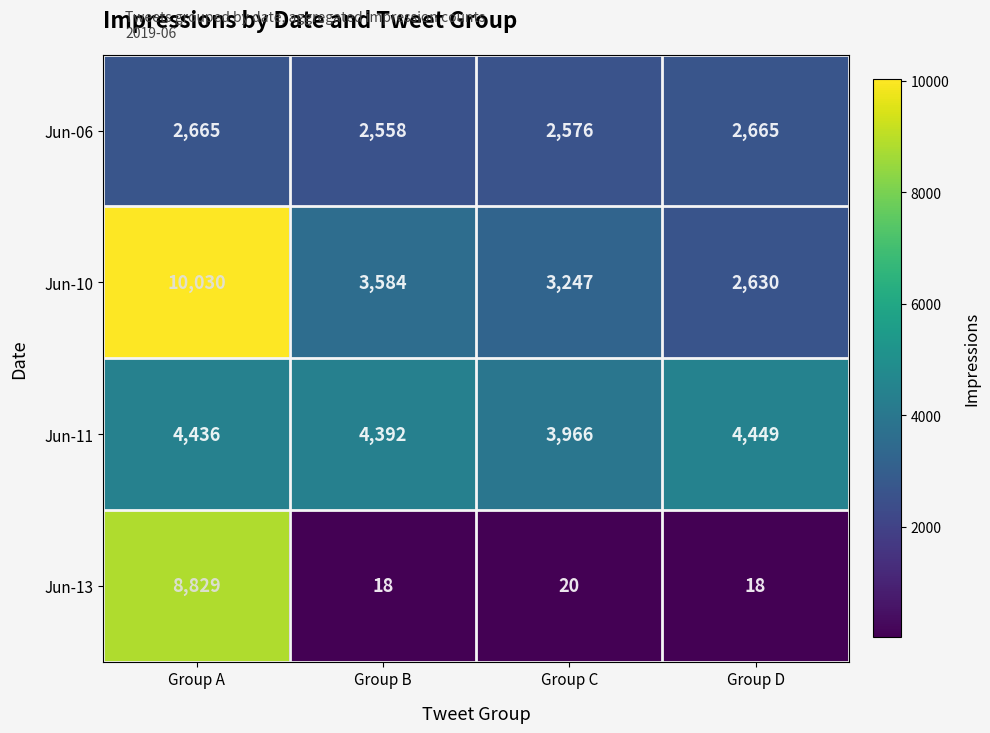

What is the minimum value for Jun-13?

18